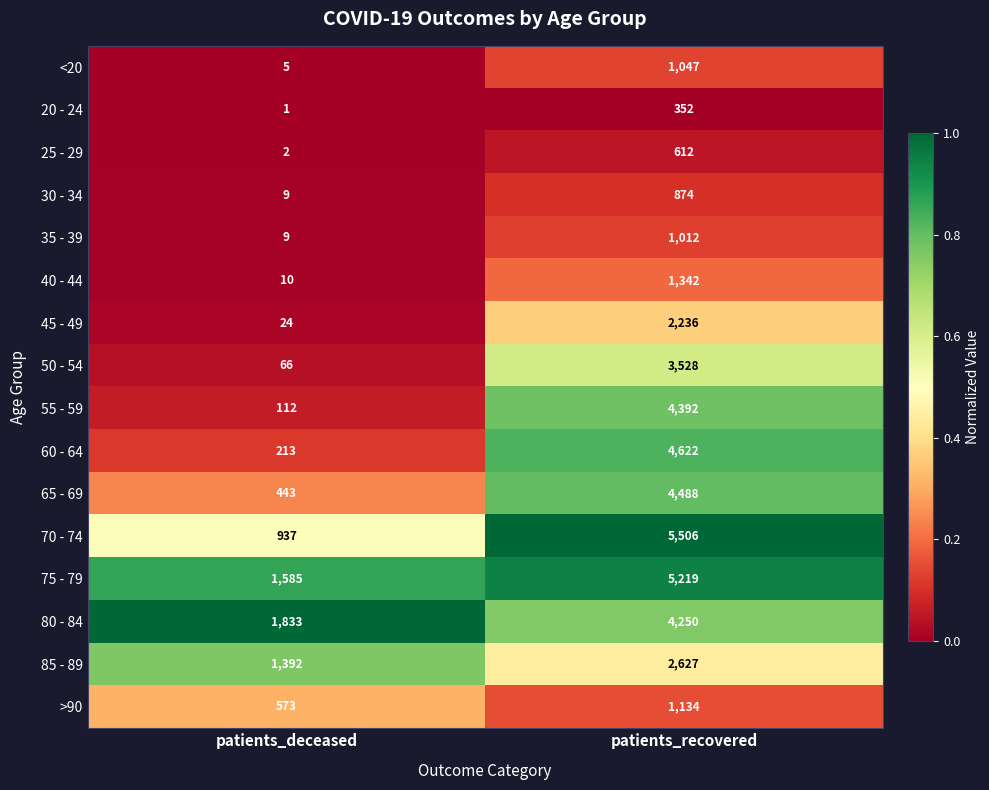

How many data points does each series have?

2